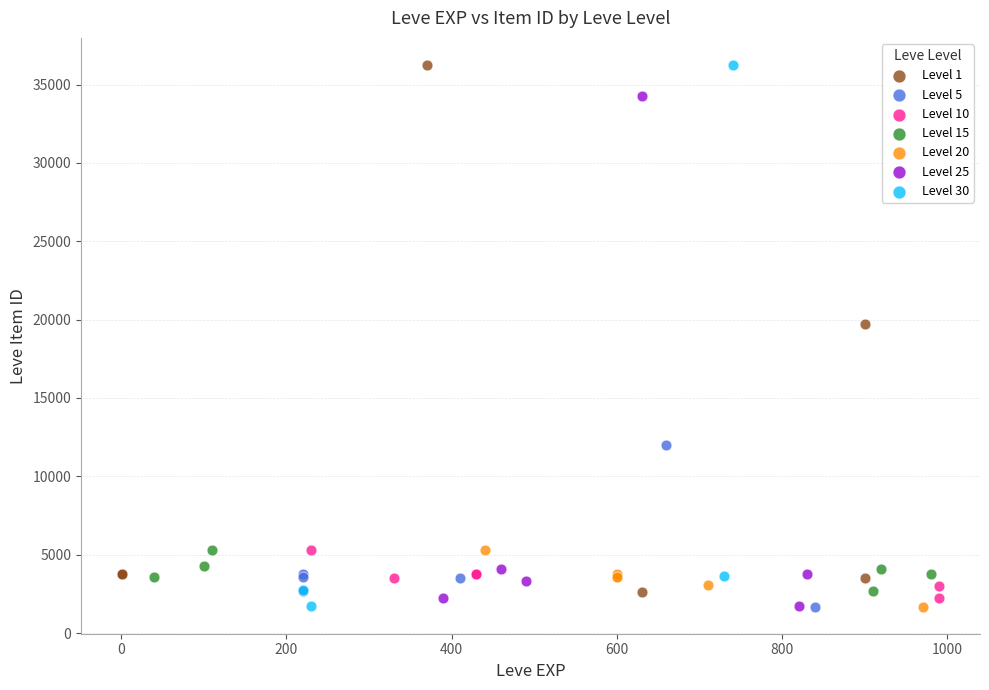

Which series has the largest Y range (max minus min)?

Level 30